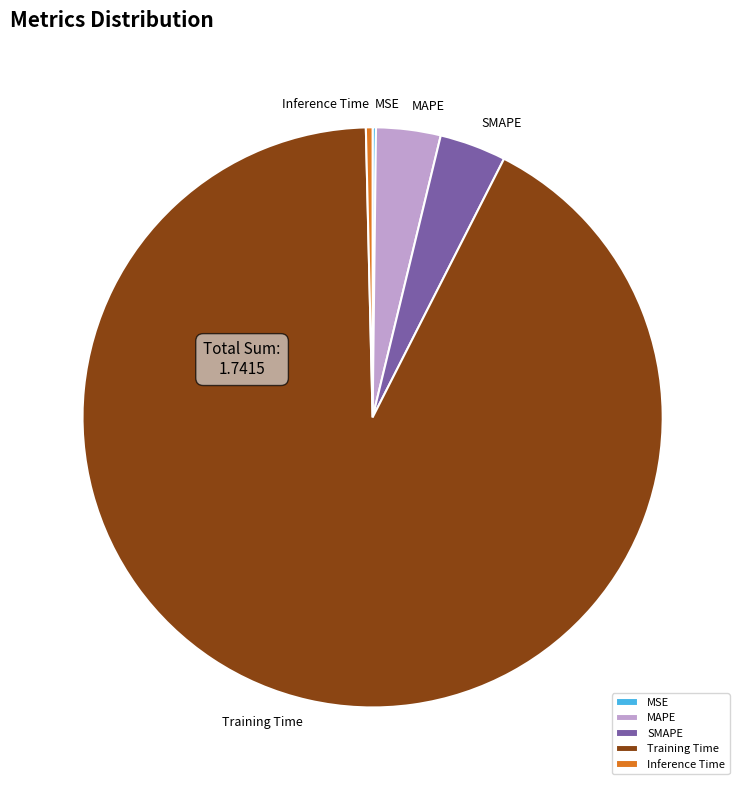

Which slice is the largest?

Training Time